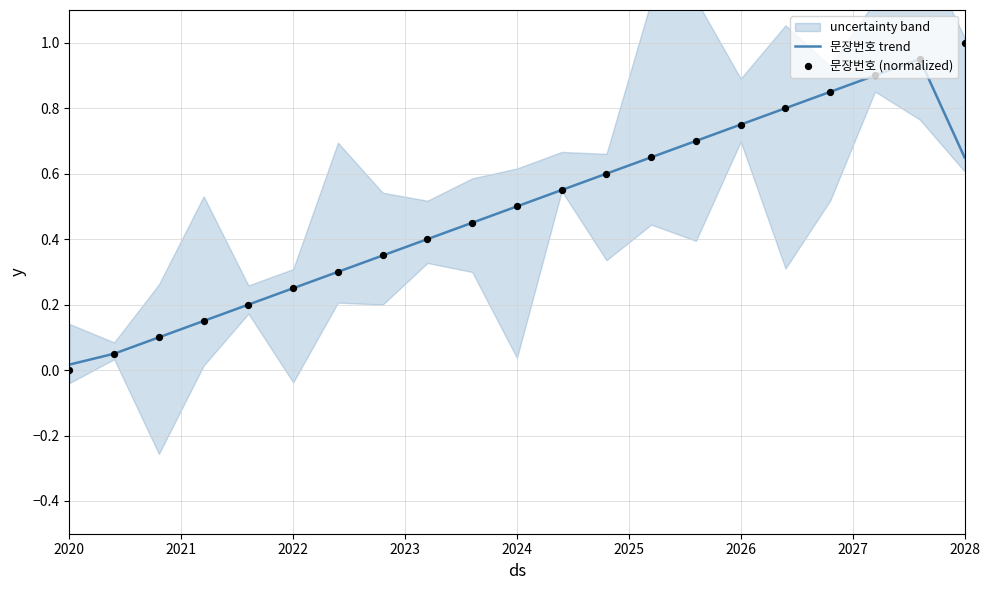

At how many categories does at least one series exceed 0?

21